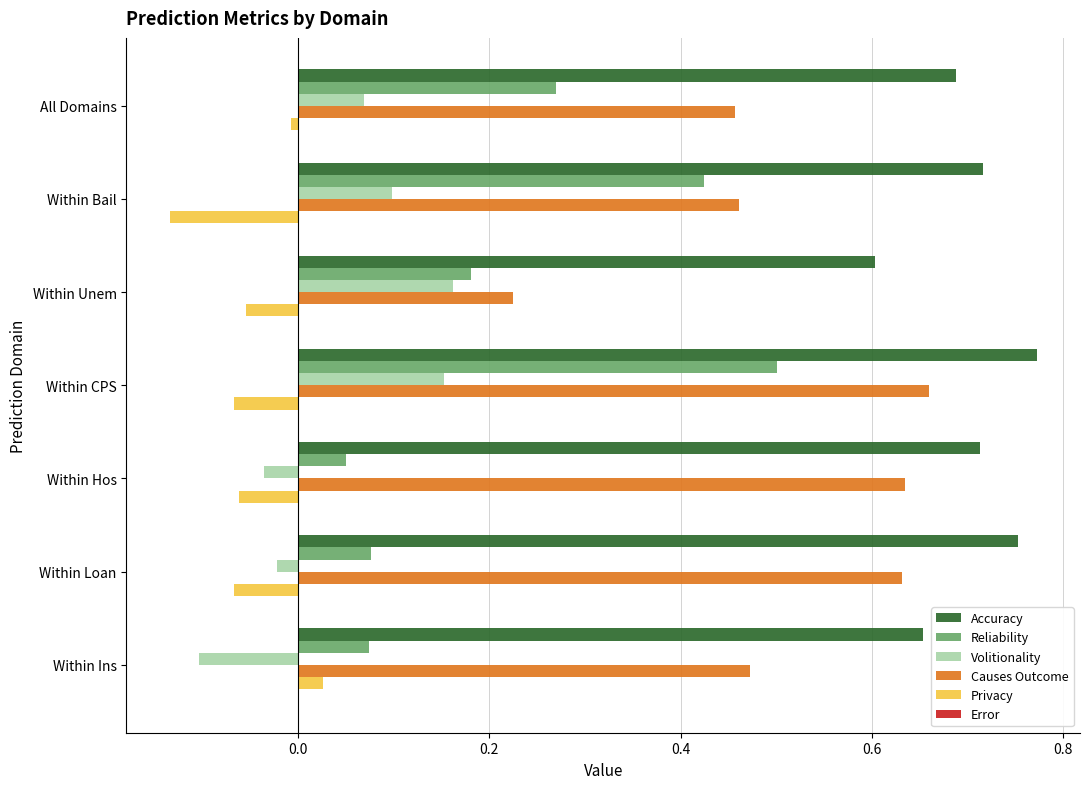

At which category is the sum across all series the highest?

Within CPS